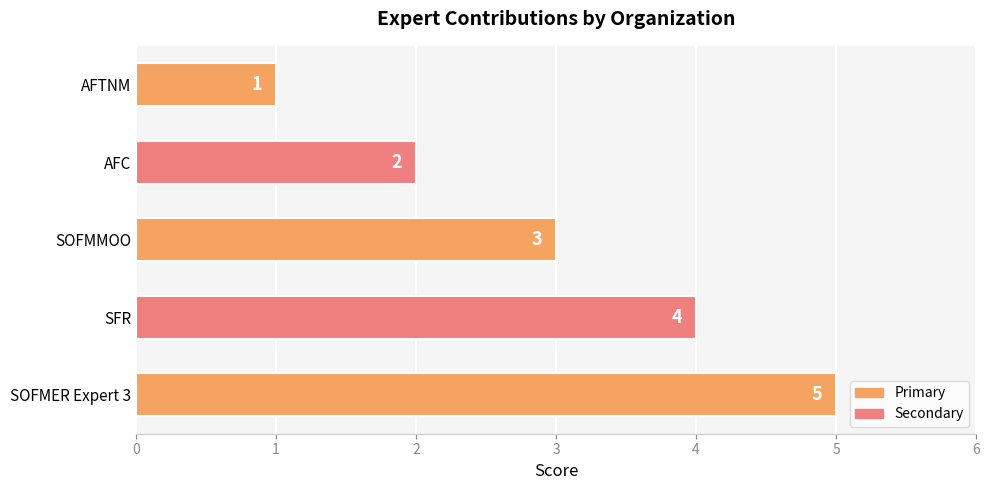

True or false: the data shows 1 at AFTNM.

True